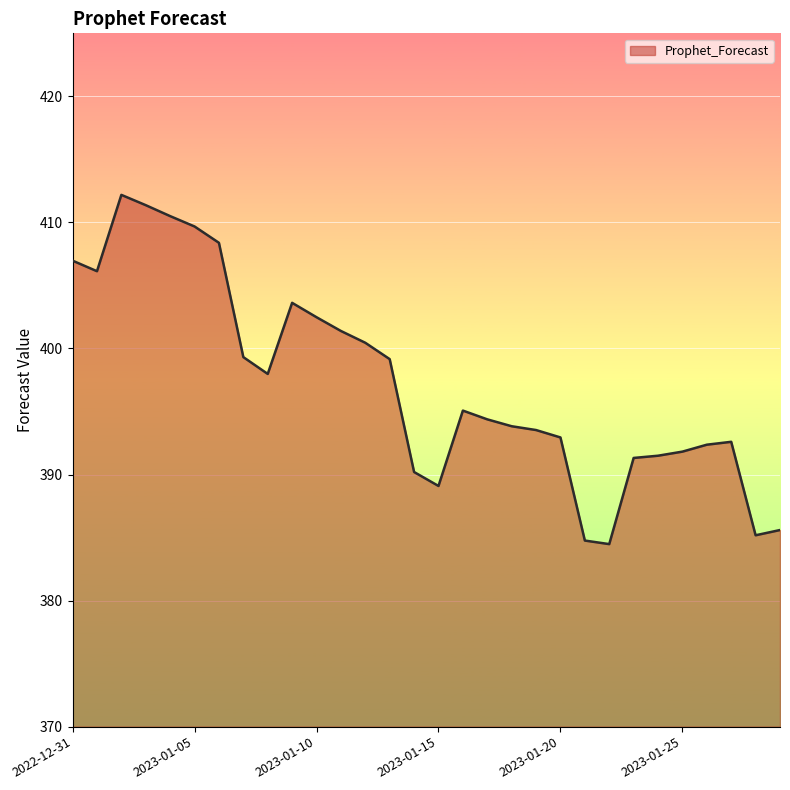

What is the difference between the maximum and minimum values?

27.7